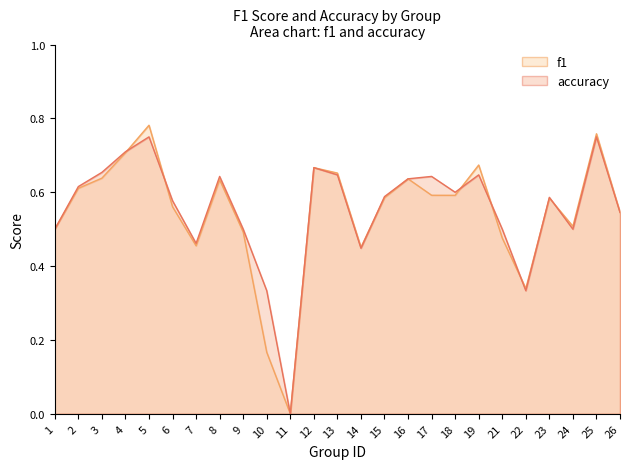

Between which two adjacent categories do accuracy and f1 first intersect?

4 and 5